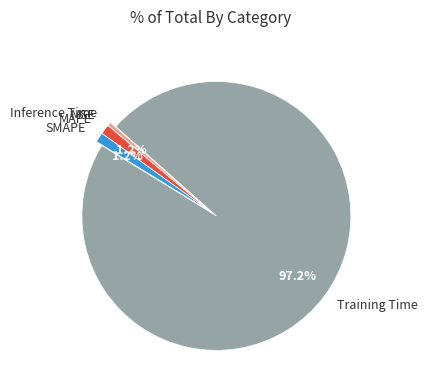

Is the sum of Inference Time and Training Time greater than half?

Yes